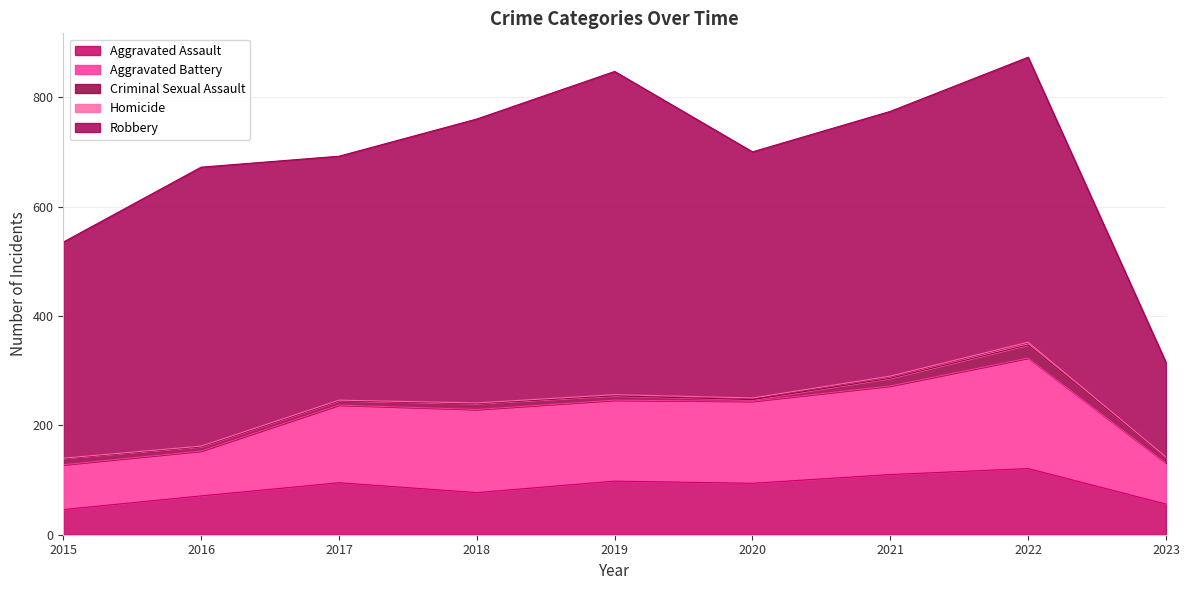

How many lines are shown in the chart?

5